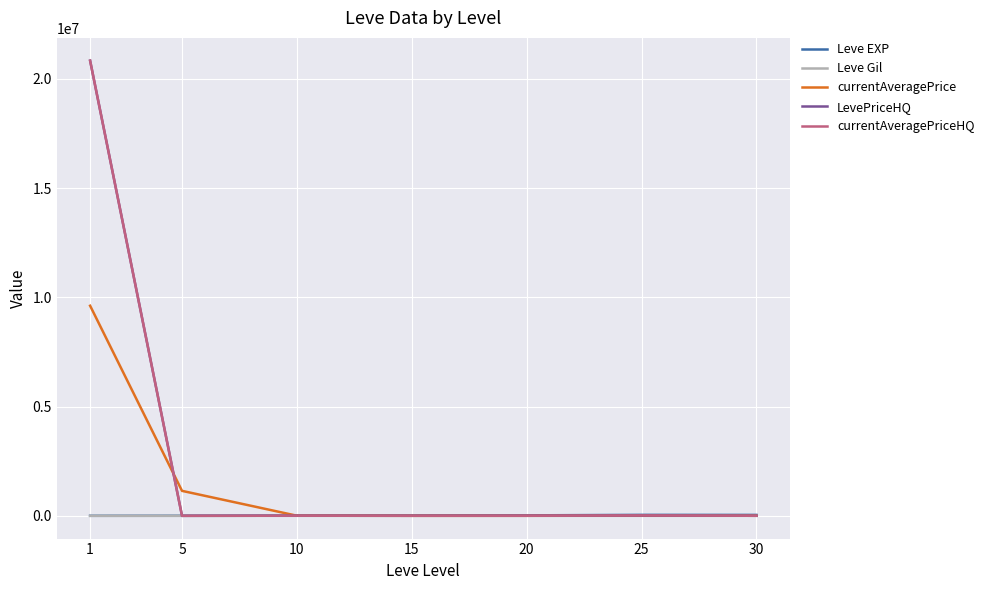

What is the maximum value shown in the chart?

20833820.0